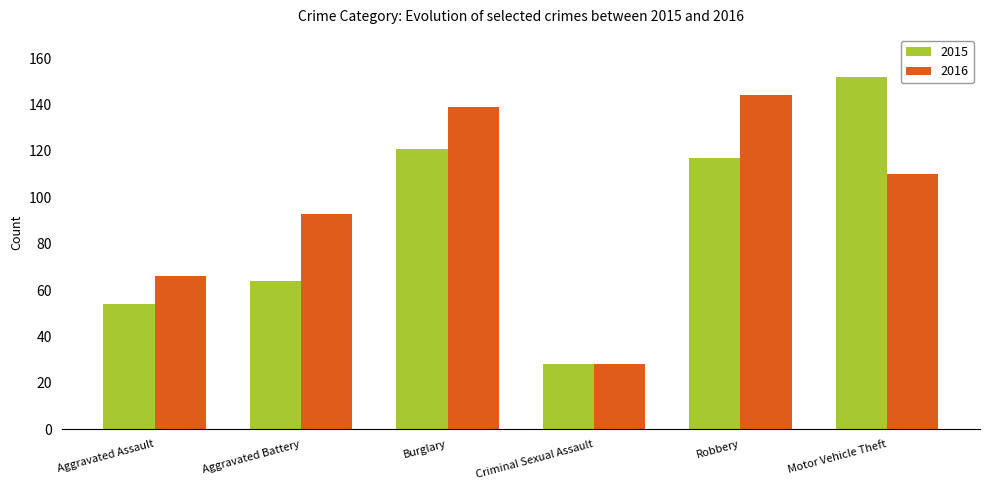

At how many categories does at least one series exceed 81?

4